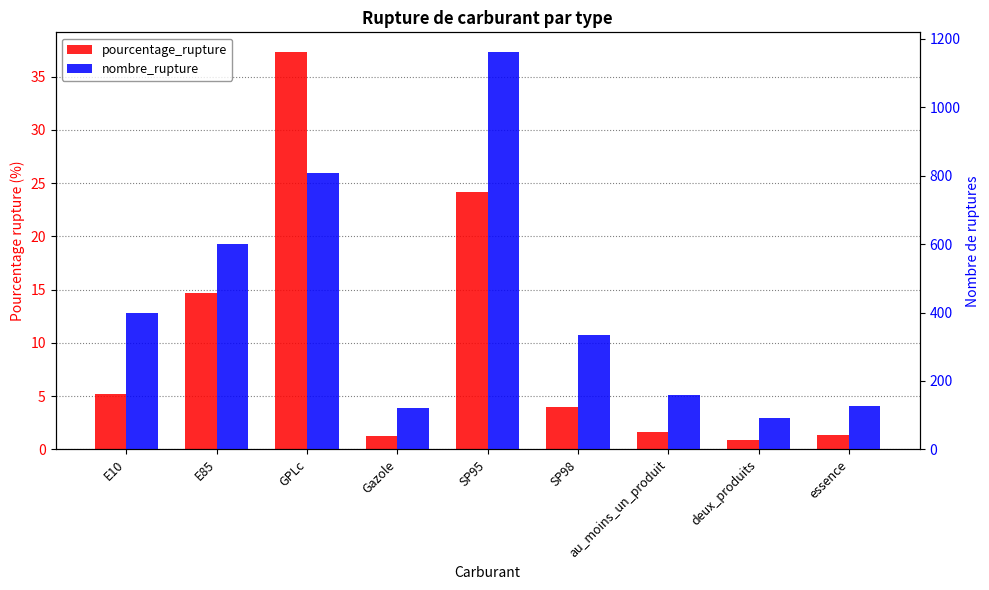

At which category does the chart reach its minimum across all series?

deux_produits